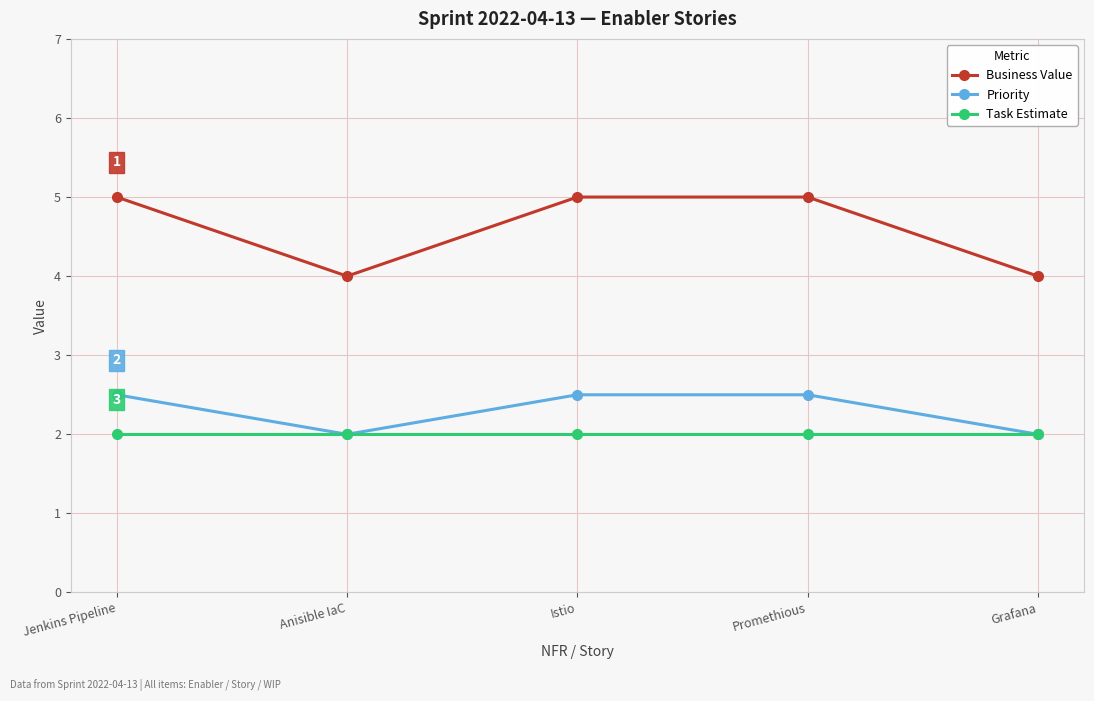

True or false: Priority and Business Value cross at least once.

False